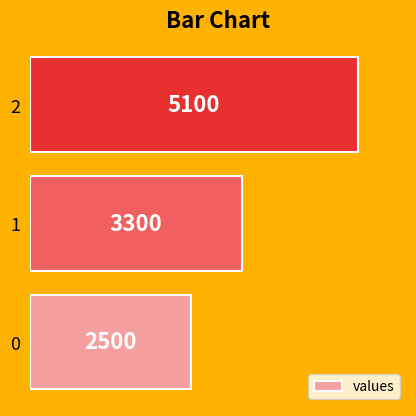

What is the minimum value shown in the chart?

2500